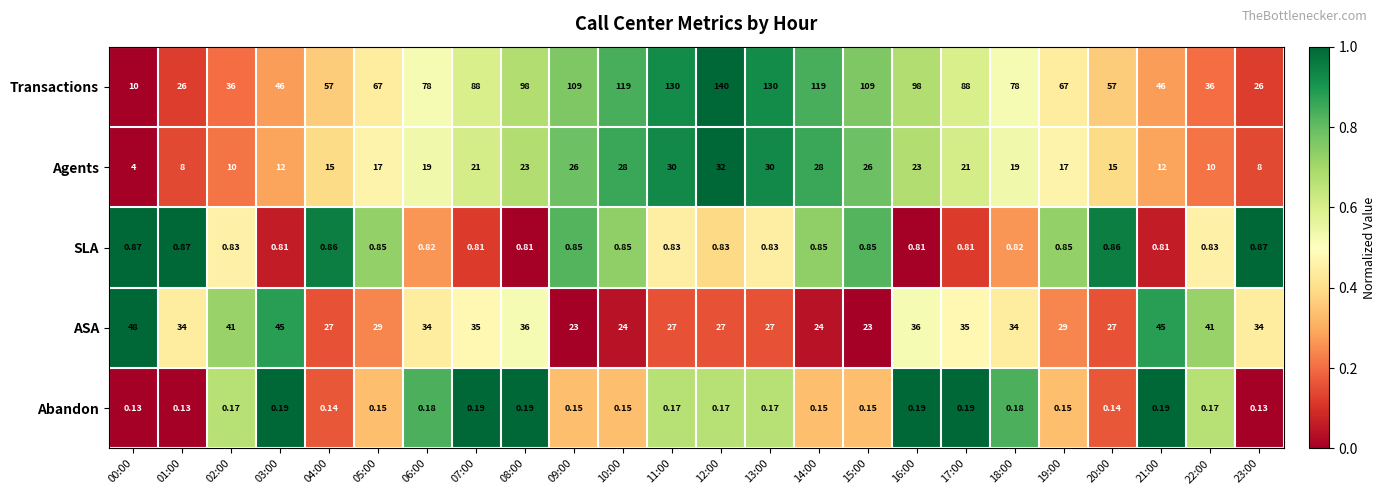

Between 01:00 and 15:00, which series saw the biggest shift?

Transactions